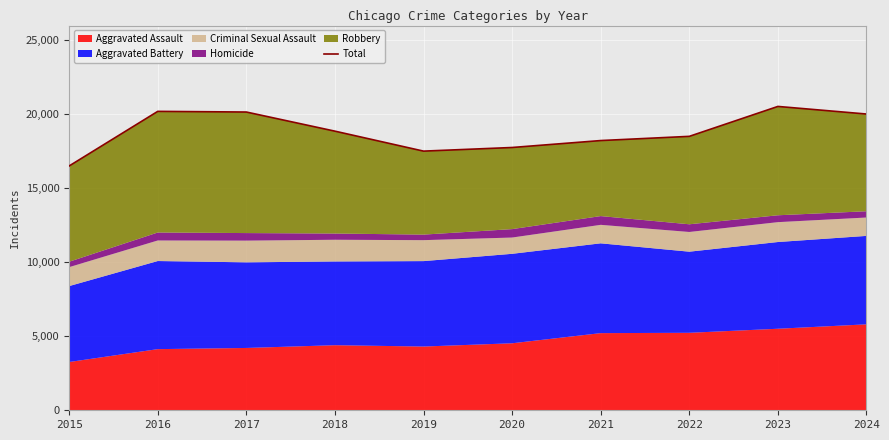

How many interior local peaks (higher than both neighbors) does the data have?

2